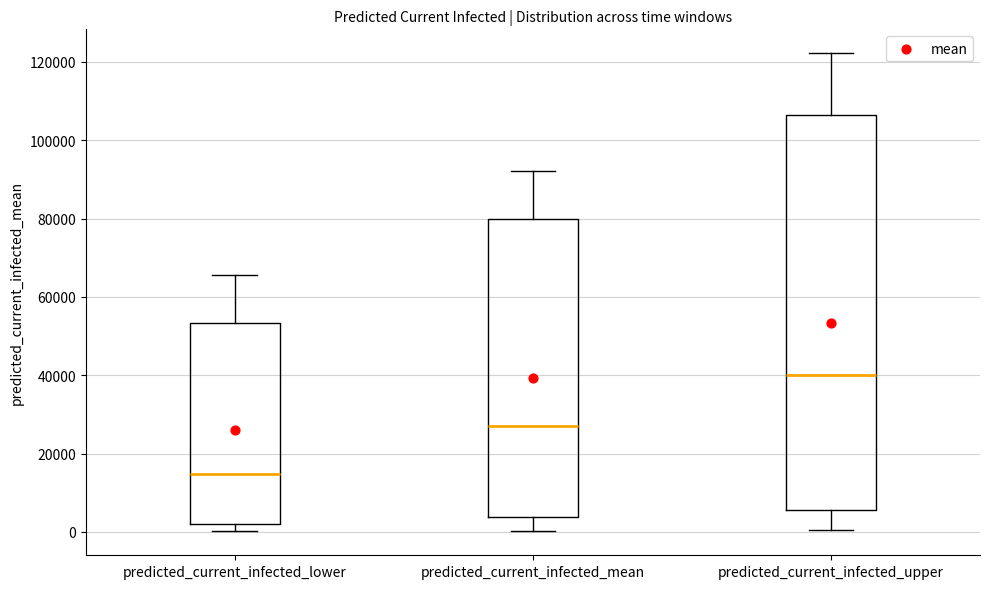

Reading left to right, read every box against the y-axis: the position of its median line, the range the box covers, and the ends of its whiskers. The values are not printed on the chart, so give them approximately, as read against the axis.

predicted_current_infected_lower: median 14000, box 2000 to 54000, whiskers 0 to 66000
predicted_current_infected_mean: median 28000, box 4000 to 80000, whiskers 0 to 92000
predicted_current_infected_upper: median 40000, box 6000 to 106000, whiskers 0 to 122000